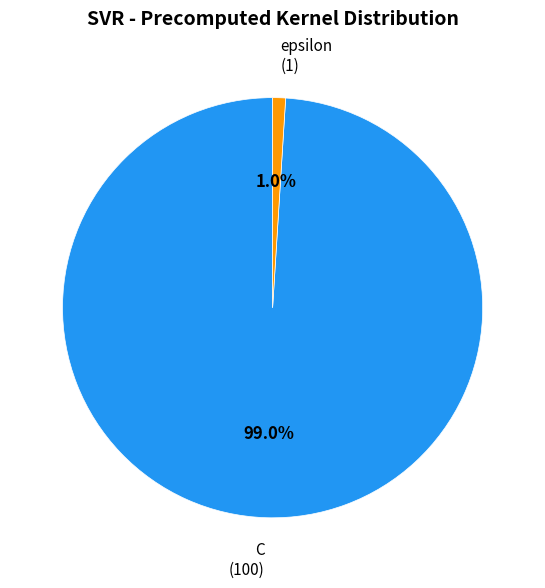

What is the smallest slice in the pie chart?

epsilon